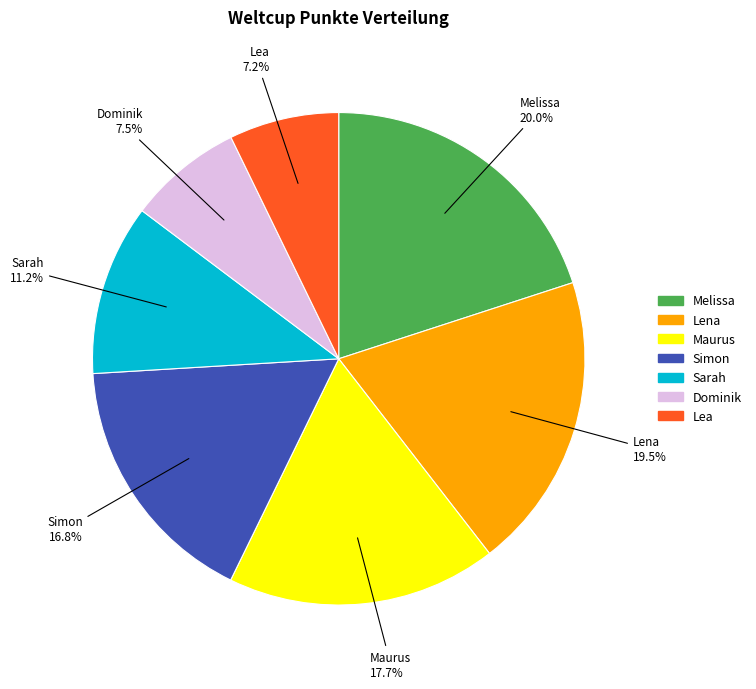

What is the ratio of the value at Melissa to the value at Sarah?

1.8